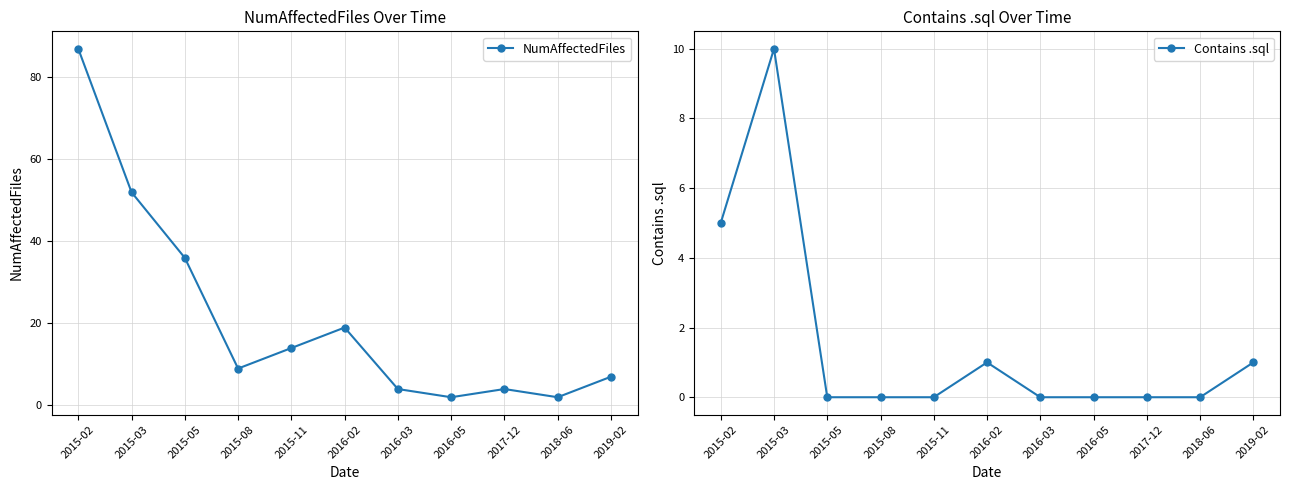

Which series has the largest total across all categories?

NumAffectedFiles